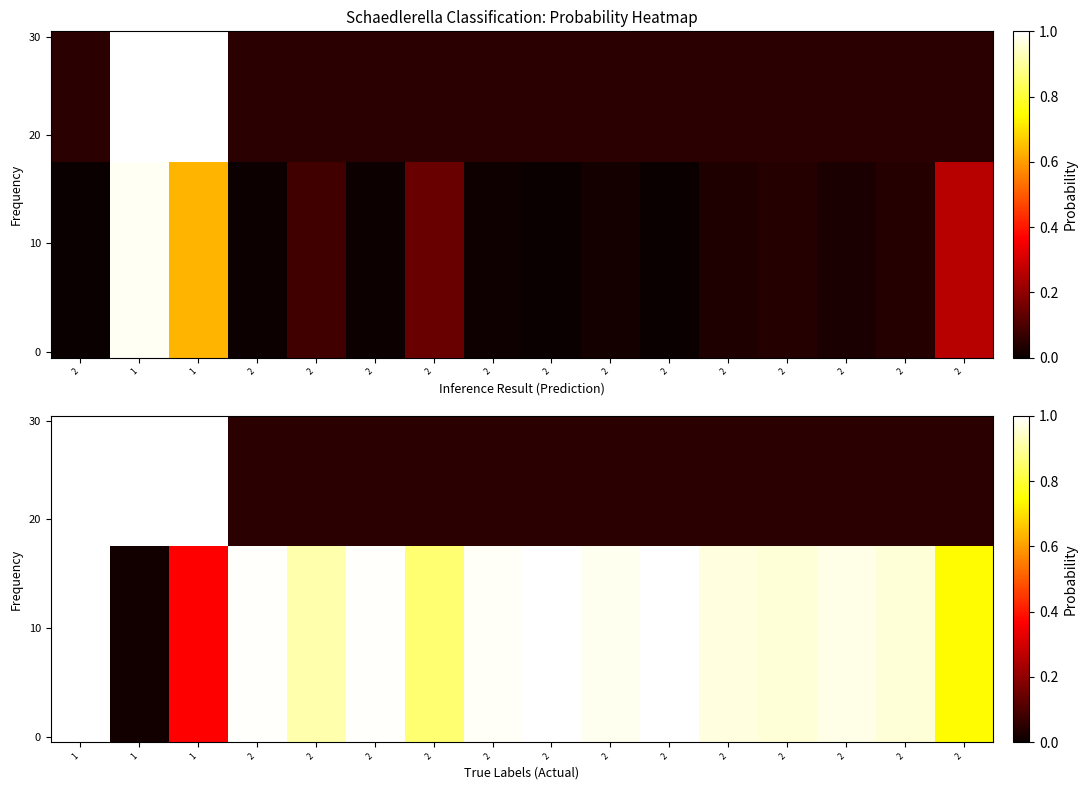

How many distinct data groups are displayed?

30